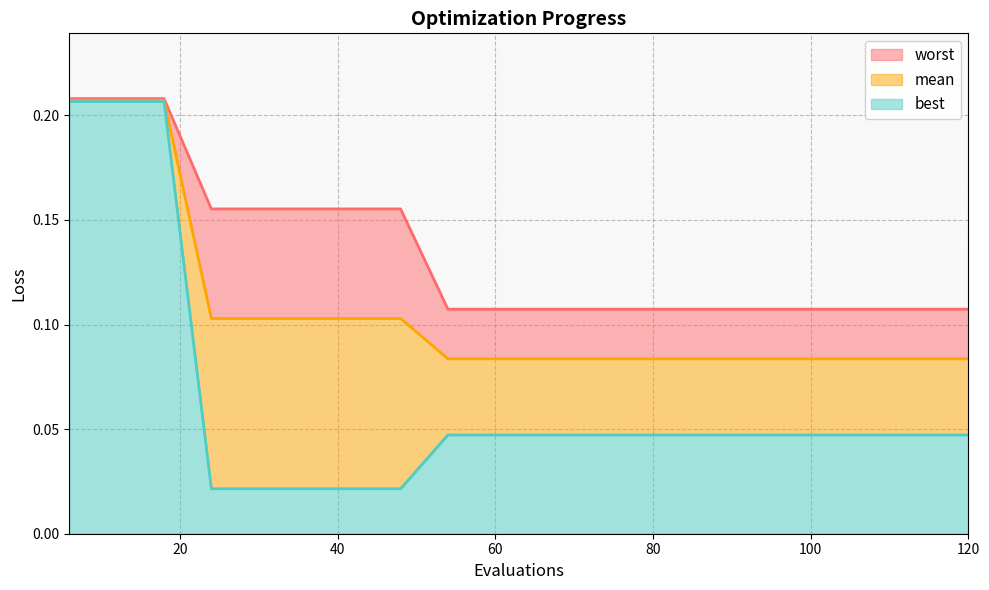

Between 6 and 36, which series saw the biggest shift?

best